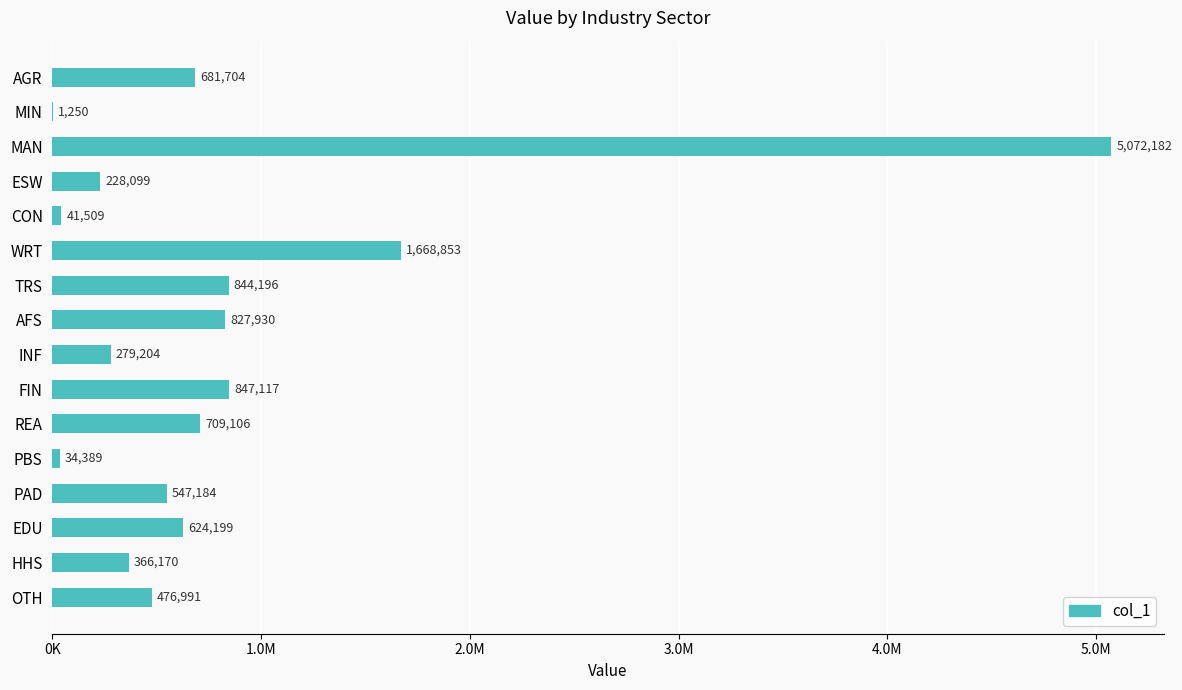

Are the bars horizontal?

Yes